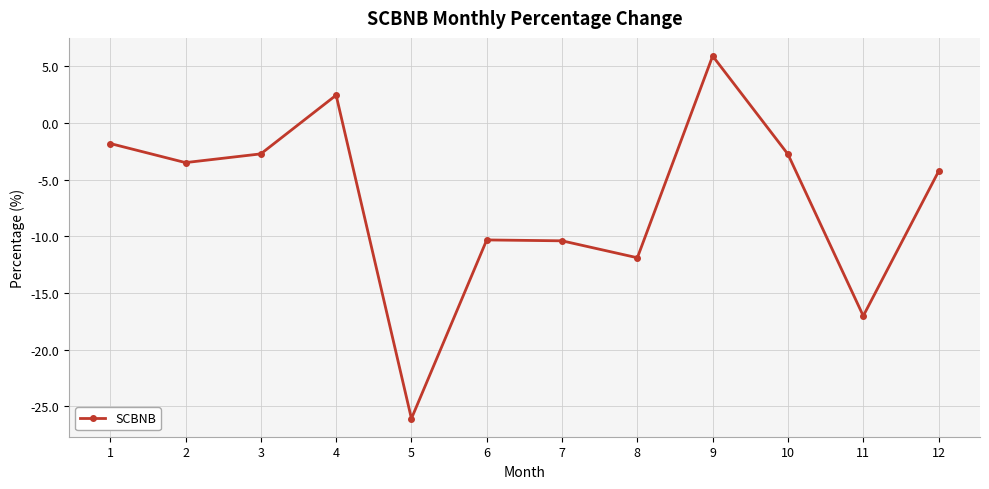

Which label corresponds to the largest value in the chart?

9